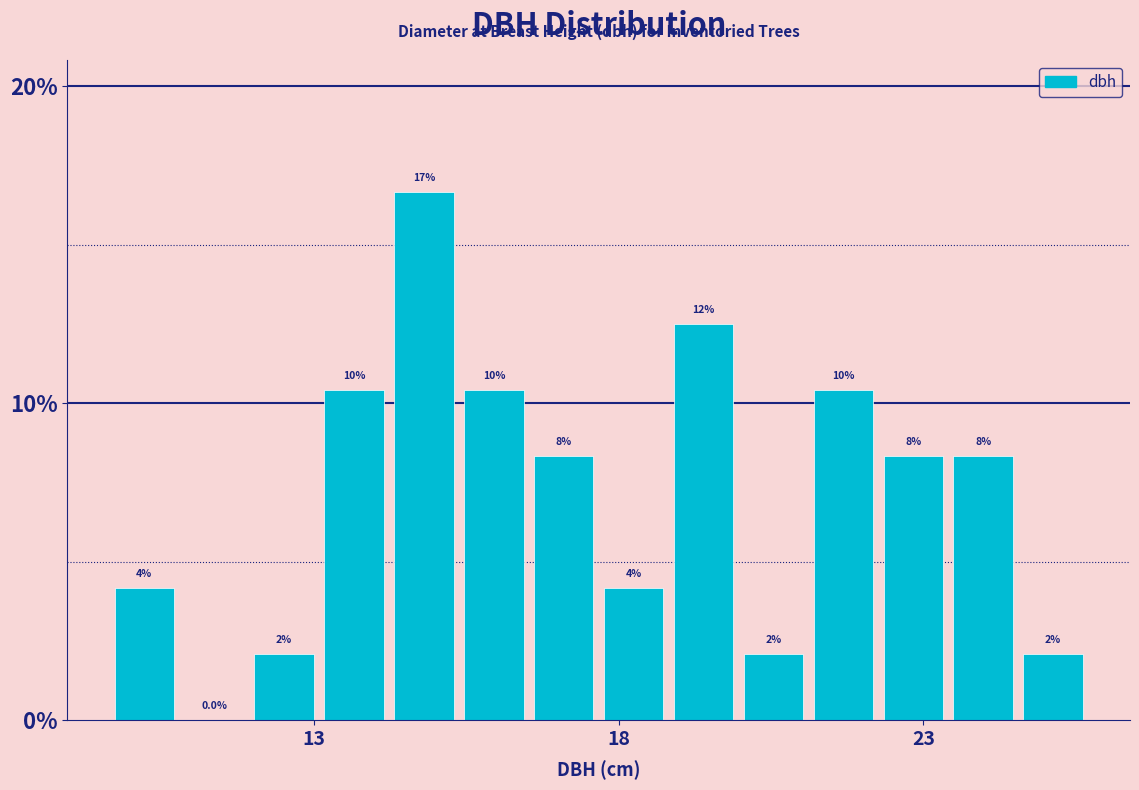

Around what value on the x-axis is the tallest bar? Give the approximate position of its centre, as read against the axis.

15.0